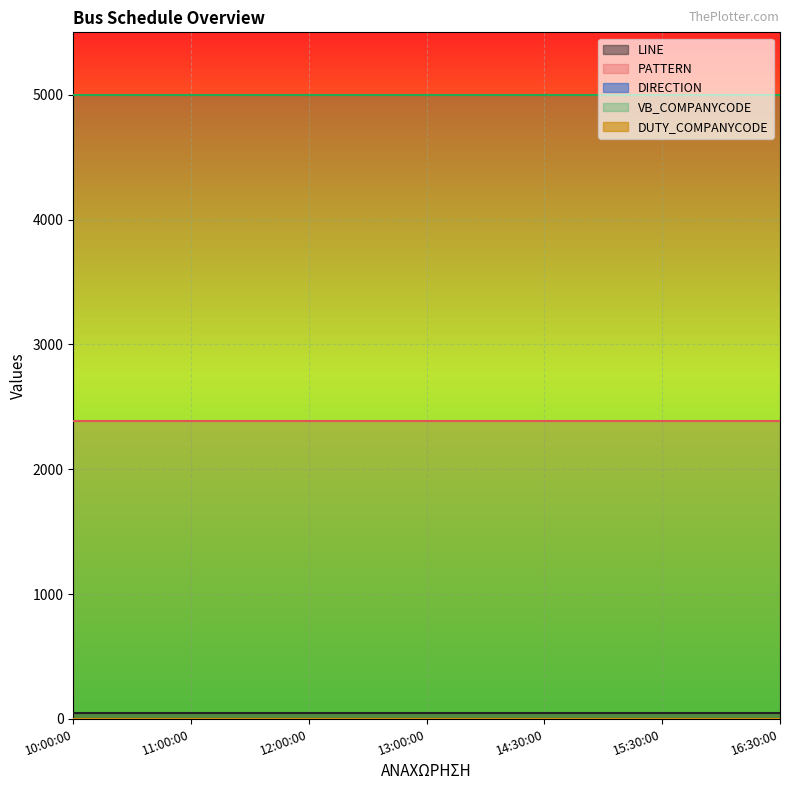

At 11:00:00, list the series in order from smallest to largest.

DIRECTION, DUTY_COMPANYCODE, LINE, PATTERN, VB_COMPANYCODE